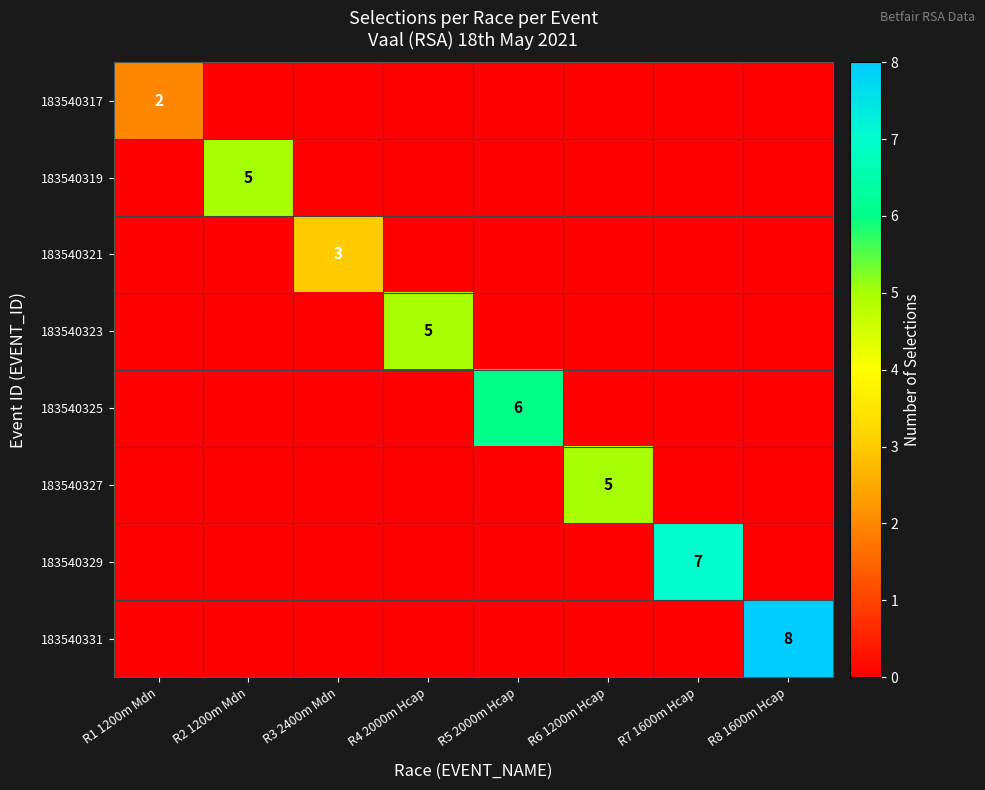

At how many categories does at least one series exceed 5?

3